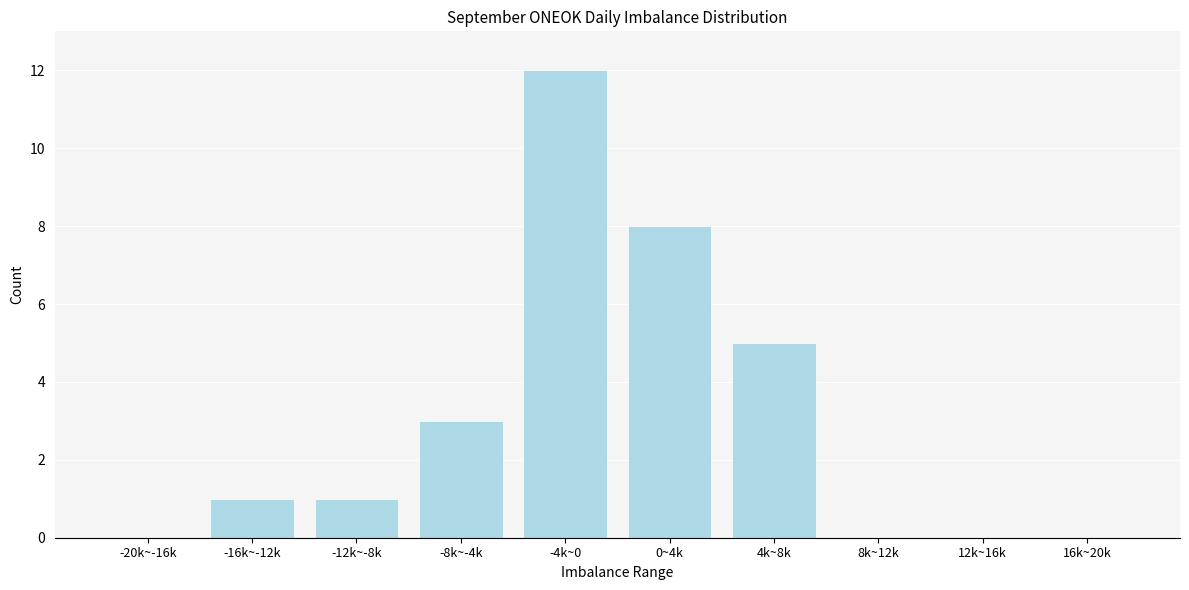

Which has a higher value, -12k~-8k or -20k~-16k?

-12k~-8k